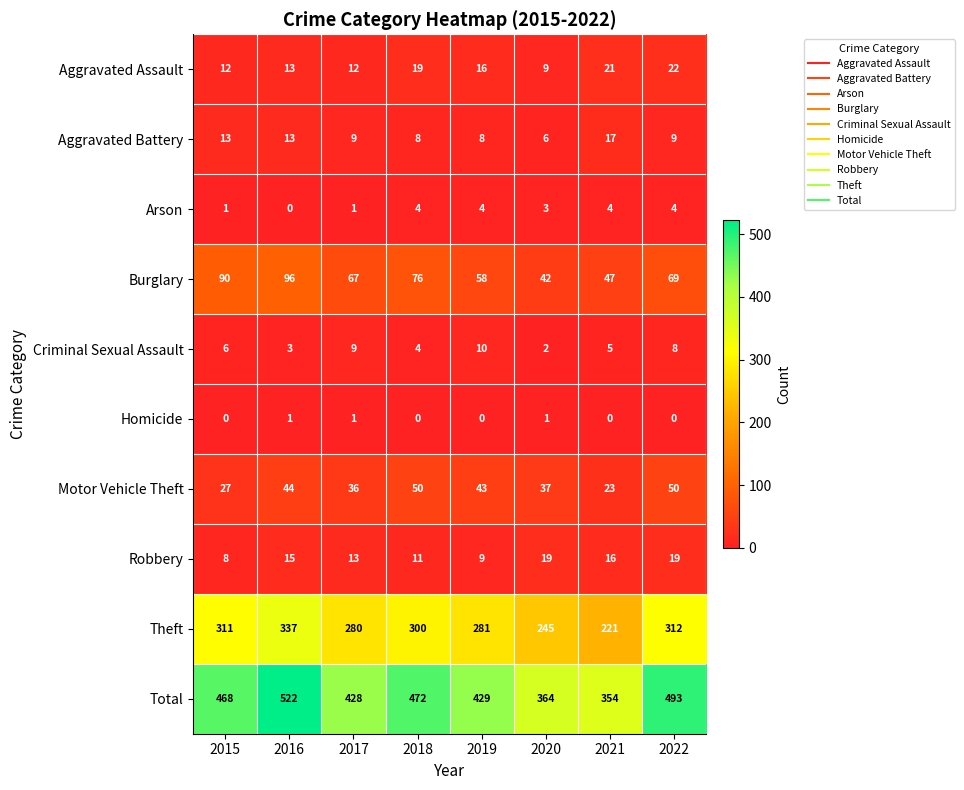

At 2015, list the series in order from largest to smallest.

Total, Theft, Burglary, Motor Vehicle Theft, Aggravated Battery, Aggravated Assault, Robbery, Criminal Sexual Assault, Arson, Homicide